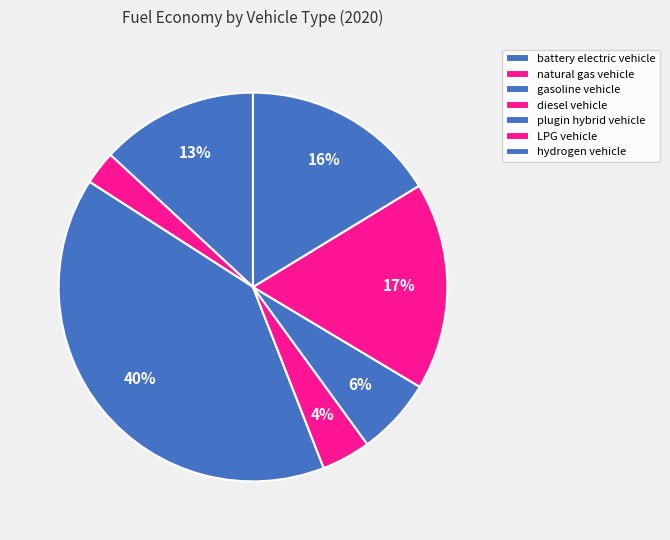

How many slices are in this pie chart?

7